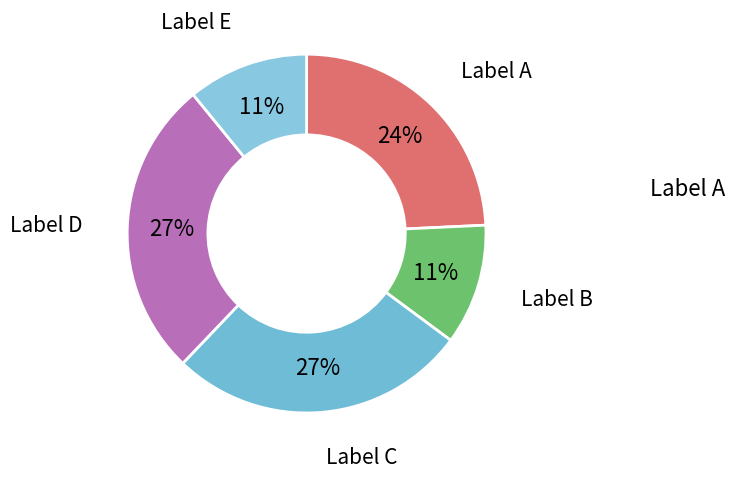

Is it true that Label A is 24% of the pie?

True